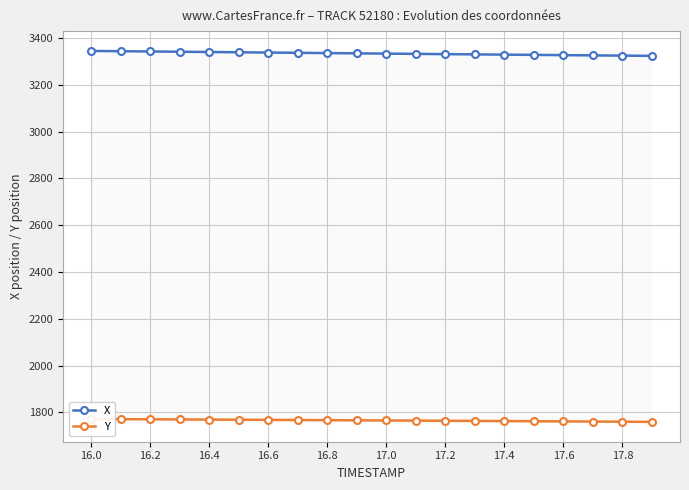

True or false: Y and X intersect in this chart.

False